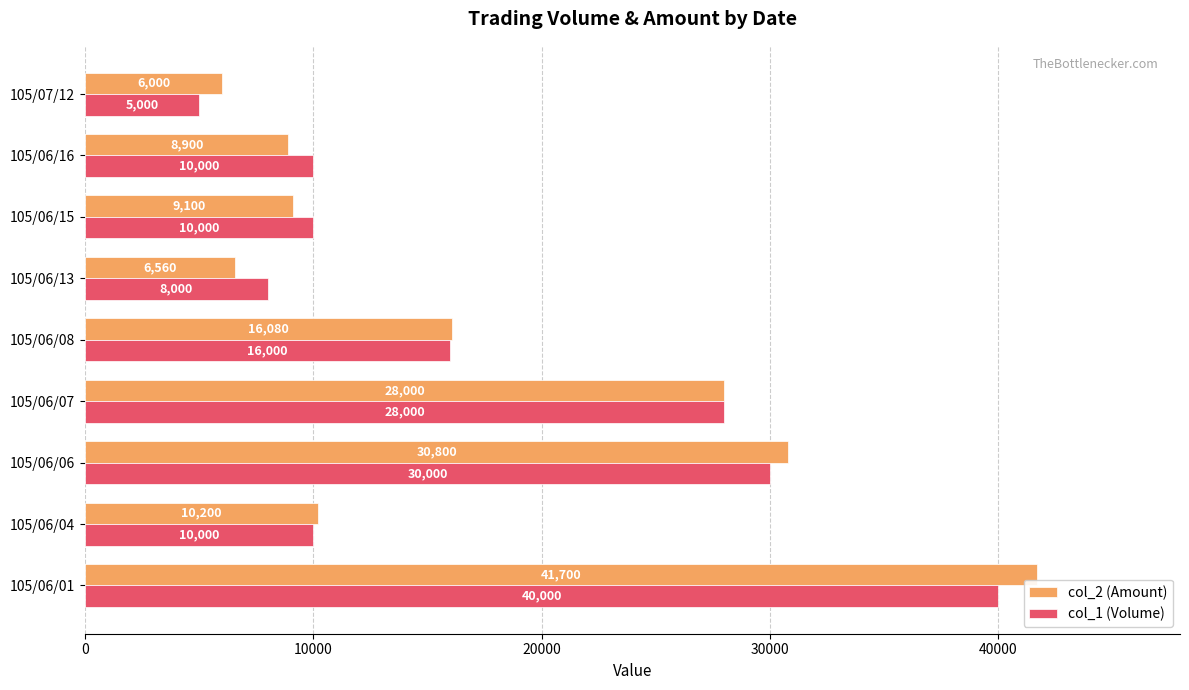

The value of col_1 (Volume) at 105/06/04 is 10000. True or false?

True